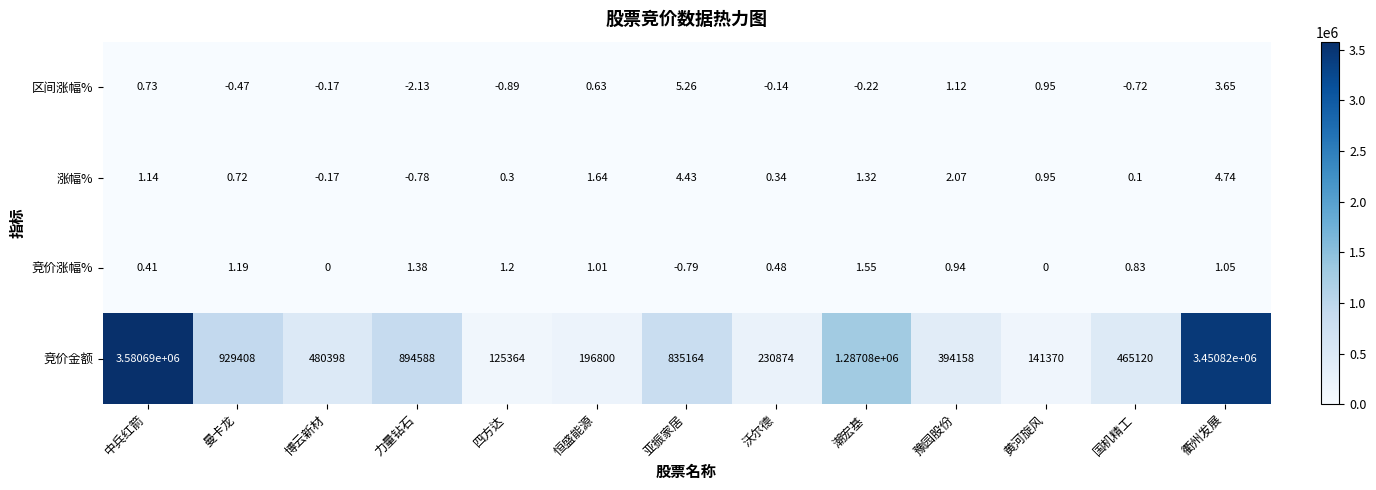

At which label does 竞价涨幅% reach its minimum?

亚振家居